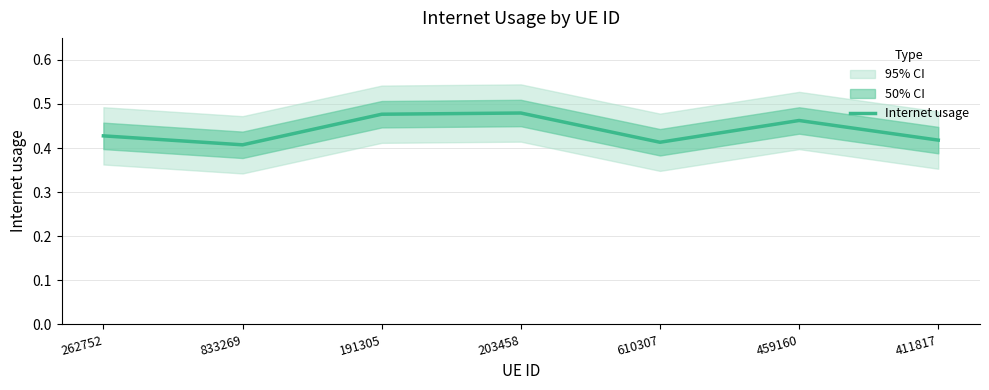

Rank the categories by value from lowest to highest.

833269, 610307, 411817, 262752, 459160, 191305, 203458